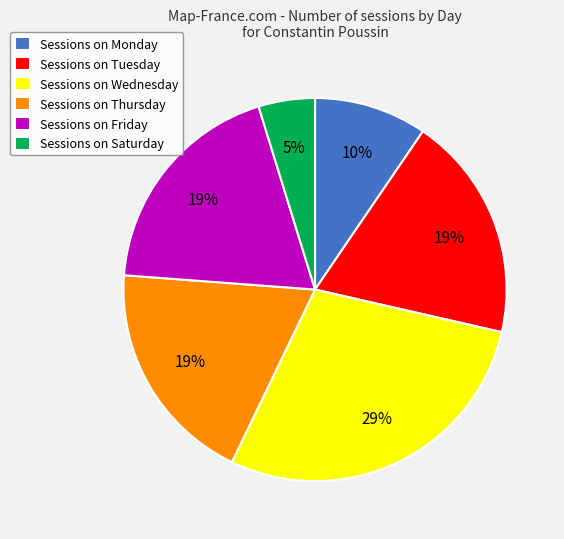

Count the number of slices in the pie.

6